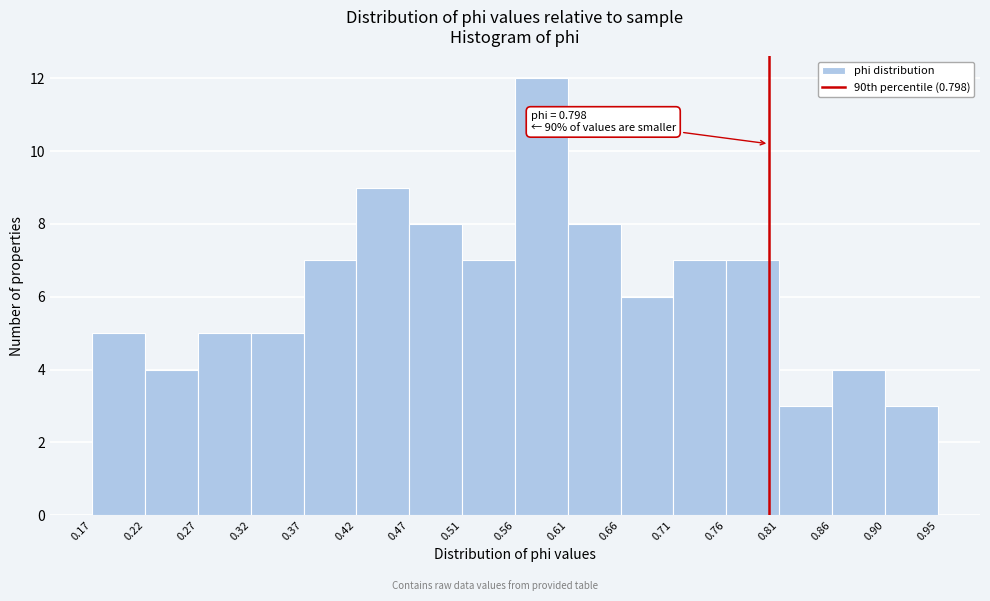

Over which range of the x-axis is the bar tallest?

0.56 to 0.61